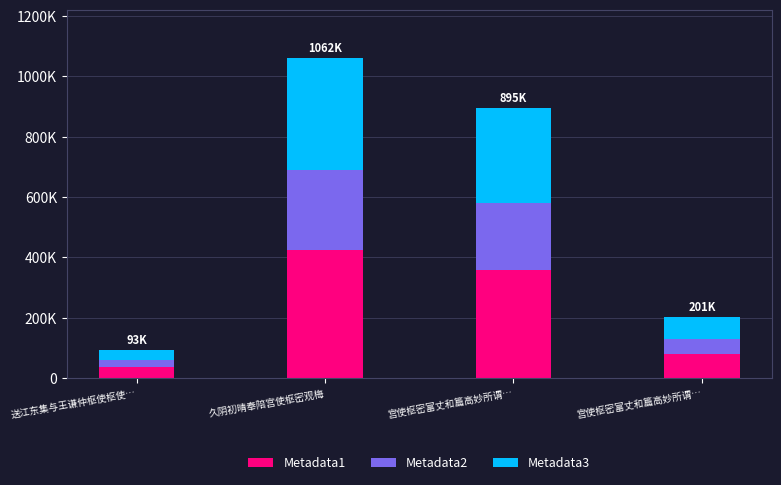

Does the chart contain any negative values?

No